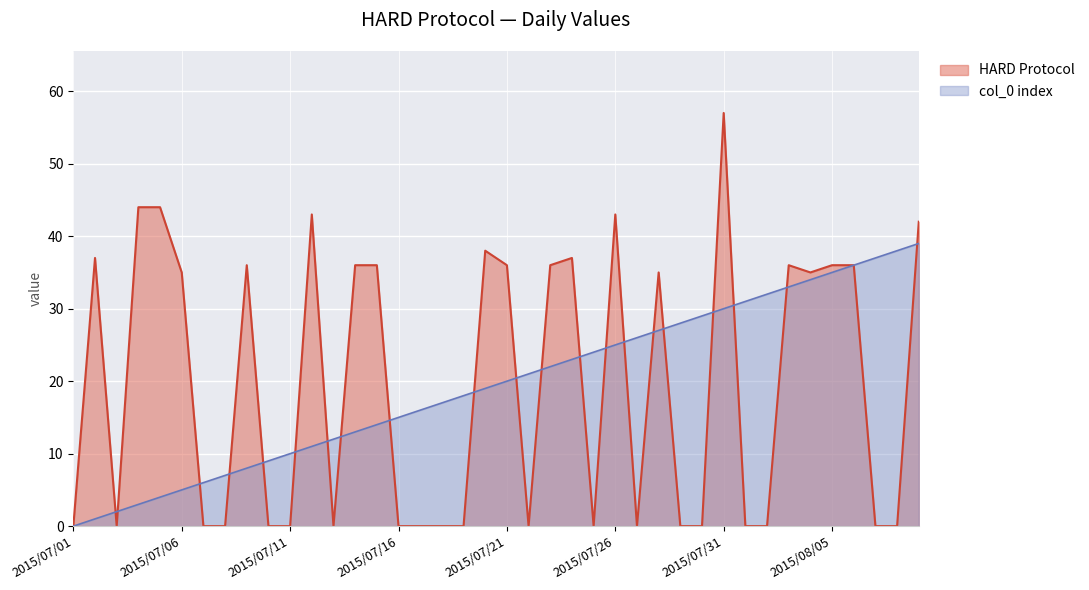

List the series in order of their peak value, highest first.

HARD Protocol, col_0 index